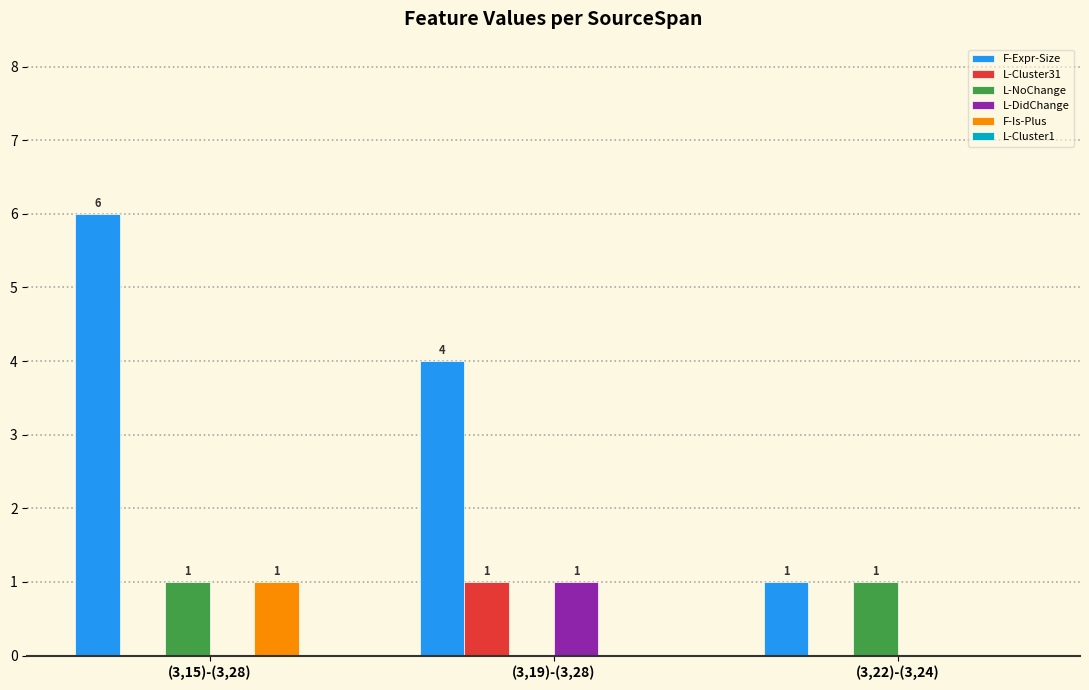

Reading left to right, list all the values displayed in this chart.

F-Expr-Size: (3,15)-(3,28)=6	(3,19)-(3,28)=4	(3,22)-(3,24)=1
L-Cluster31: (3,15)-(3,28)=0	(3,19)-(3,28)=1	(3,22)-(3,24)=0
L-NoChange: (3,15)-(3,28)=1	(3,19)-(3,28)=0	(3,22)-(3,24)=1
L-DidChange: (3,15)-(3,28)=0	(3,19)-(3,28)=1	(3,22)-(3,24)=0
F-Is-Plus: (3,15)-(3,28)=1	(3,19)-(3,28)=0	(3,22)-(3,24)=0